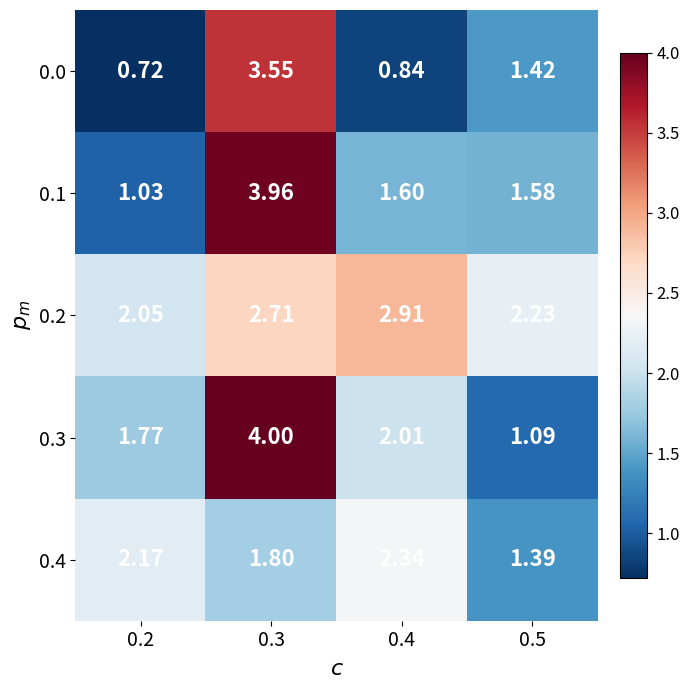

Is the value of 0.0 at 0.2 greater than the value of 0.1 at 0.3?

No